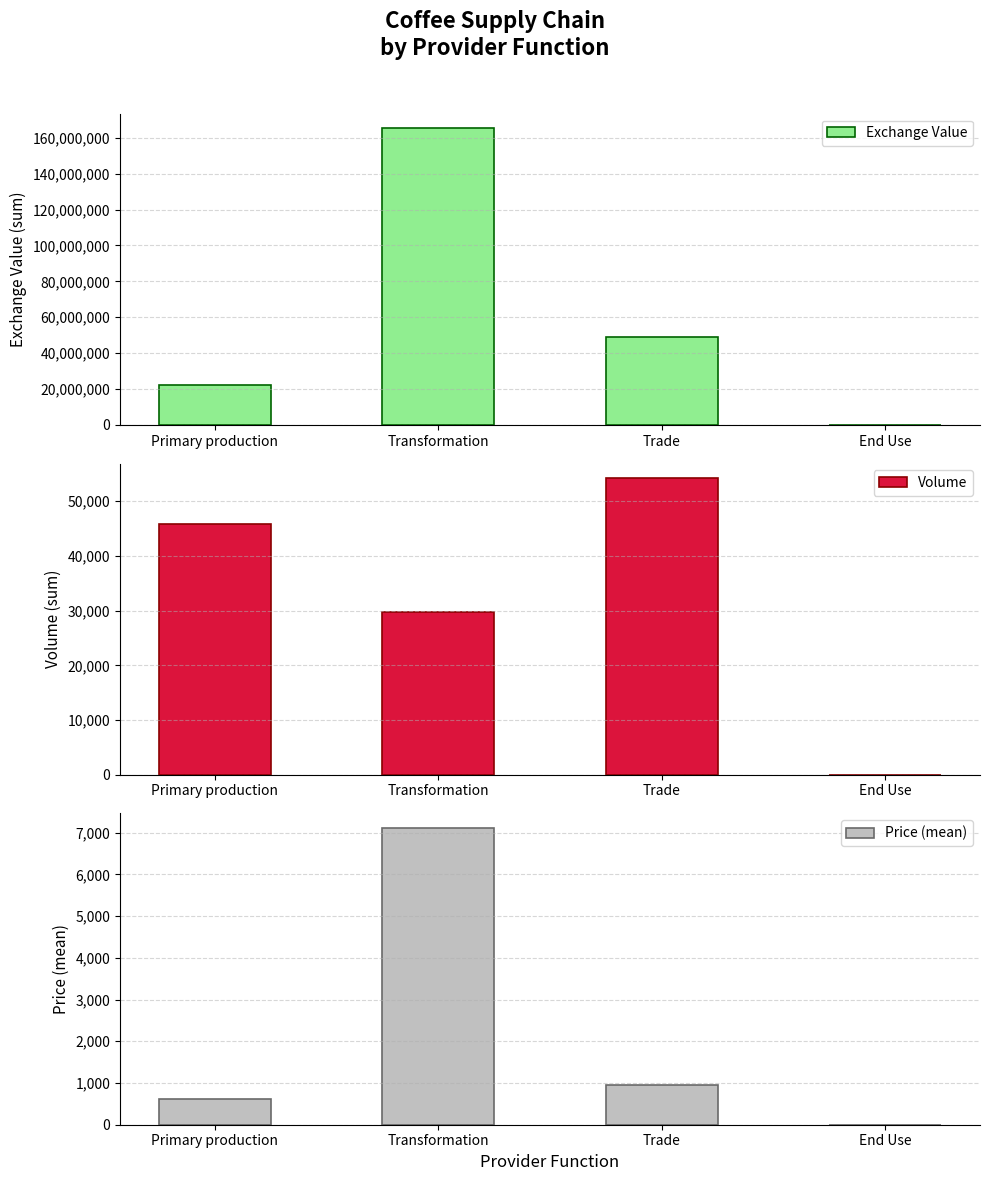

Reading left to right, list all the values displayed in this chart.

Exchange Value: 22150700.0	165233439.0	48746400.0	0.0
Volume: 45824.0	29805.4	54174.0	0.0
Price (mean): 612.3	7102.3	962.7	0.0